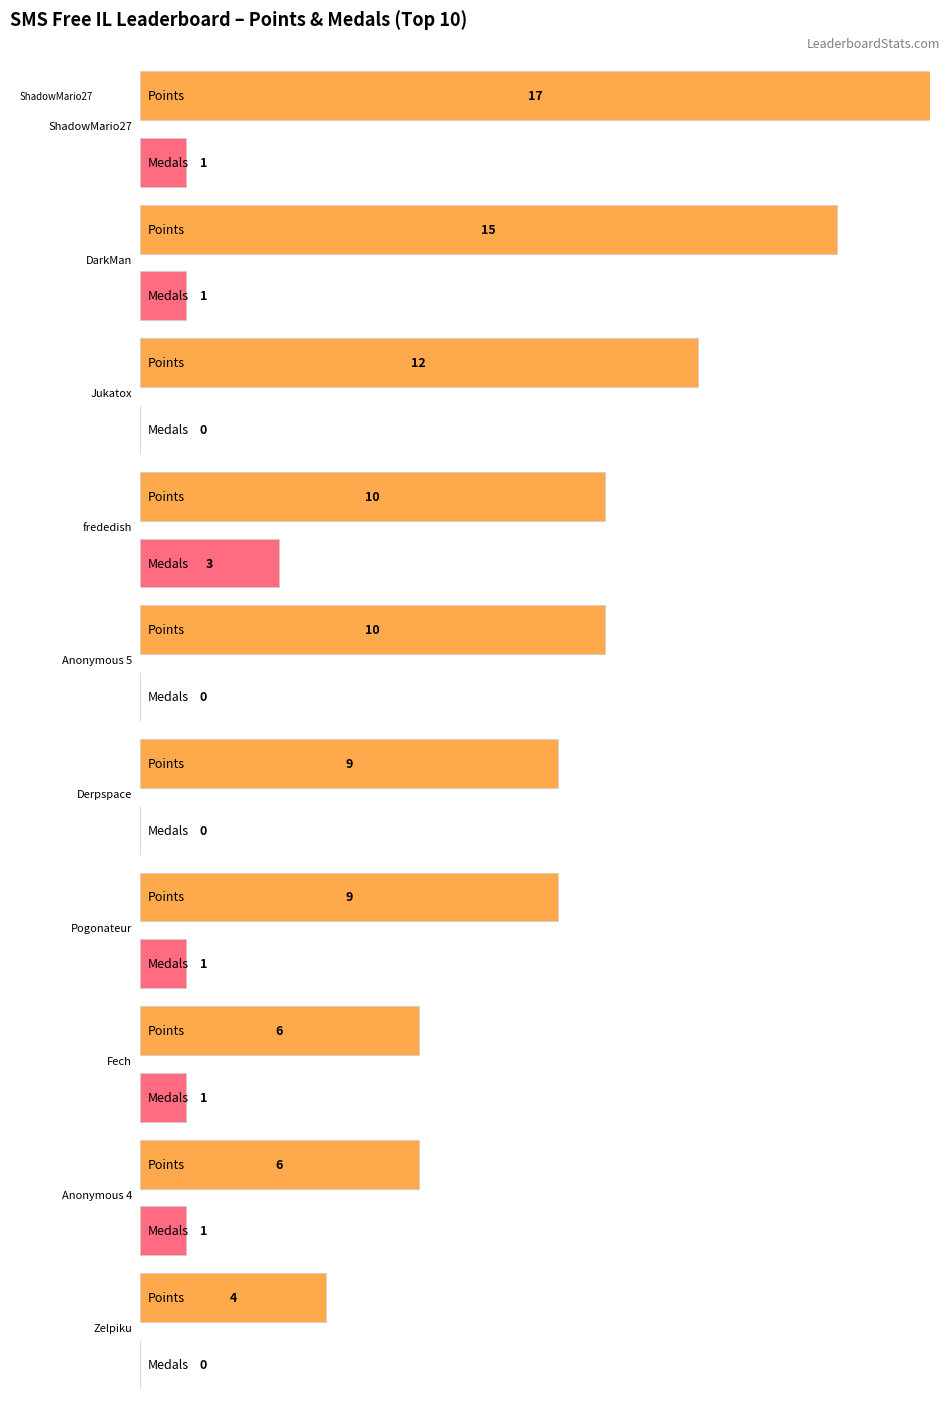

Between Pogonateur and DarkMan, which is larger?

DarkMan